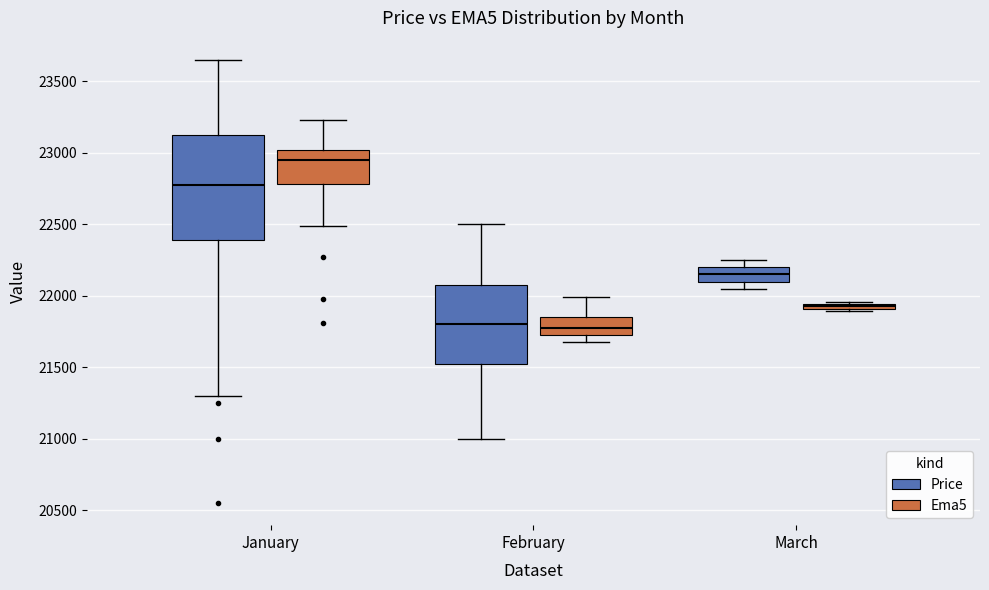

Where is the upper edge of the box for March (Ema5) on the y-axis? The values are not printed on the chart, so give them approximately, as read against the axis.

21950